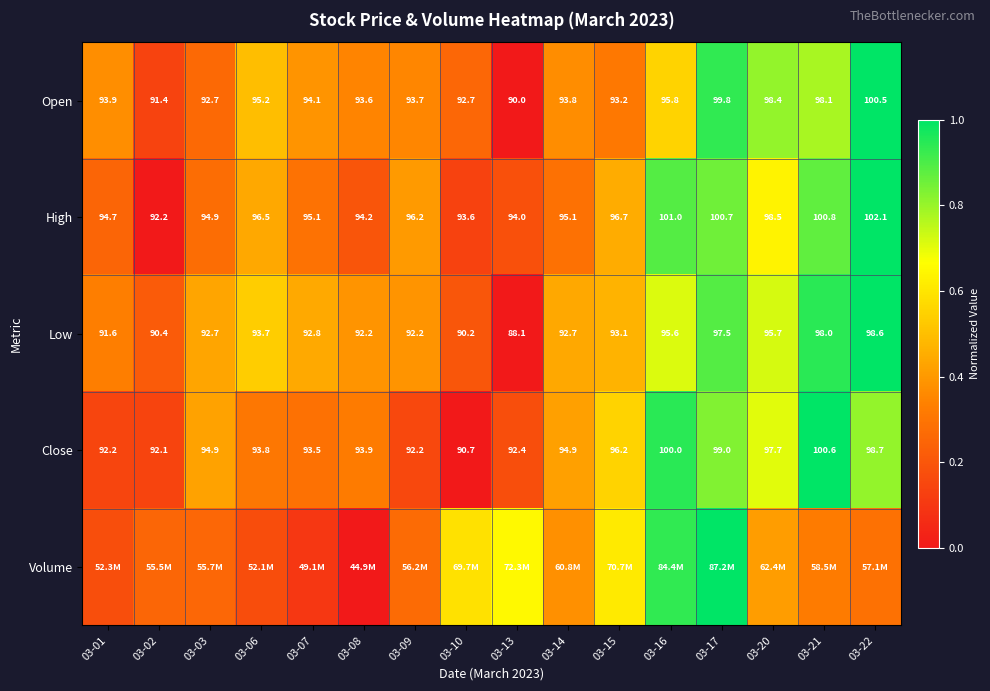

Is the value of Open at 03-15 greater than the value of High at 03-14?

No